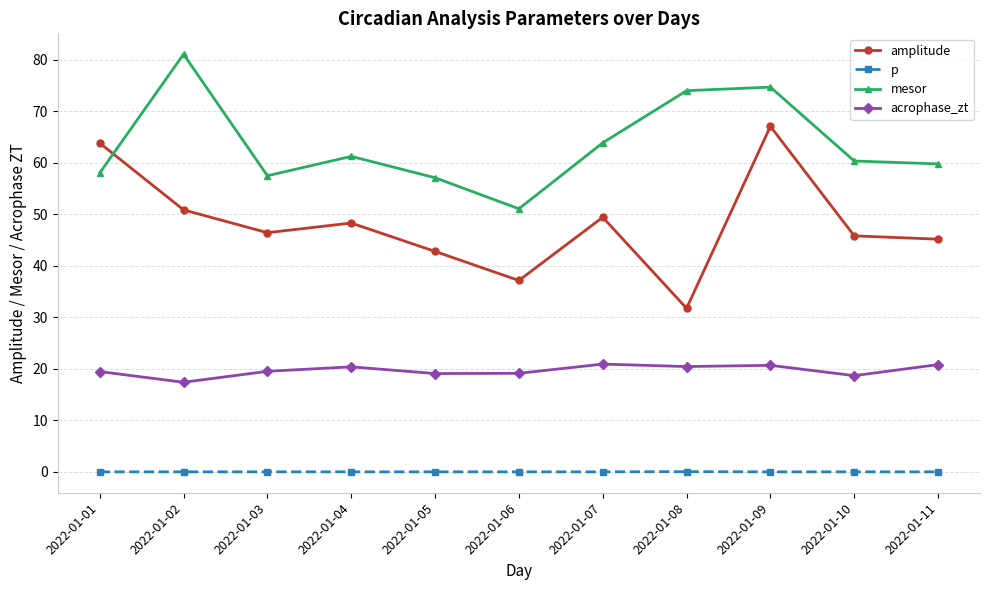

What is the lowest value of the acrophase_zt series?

17.4